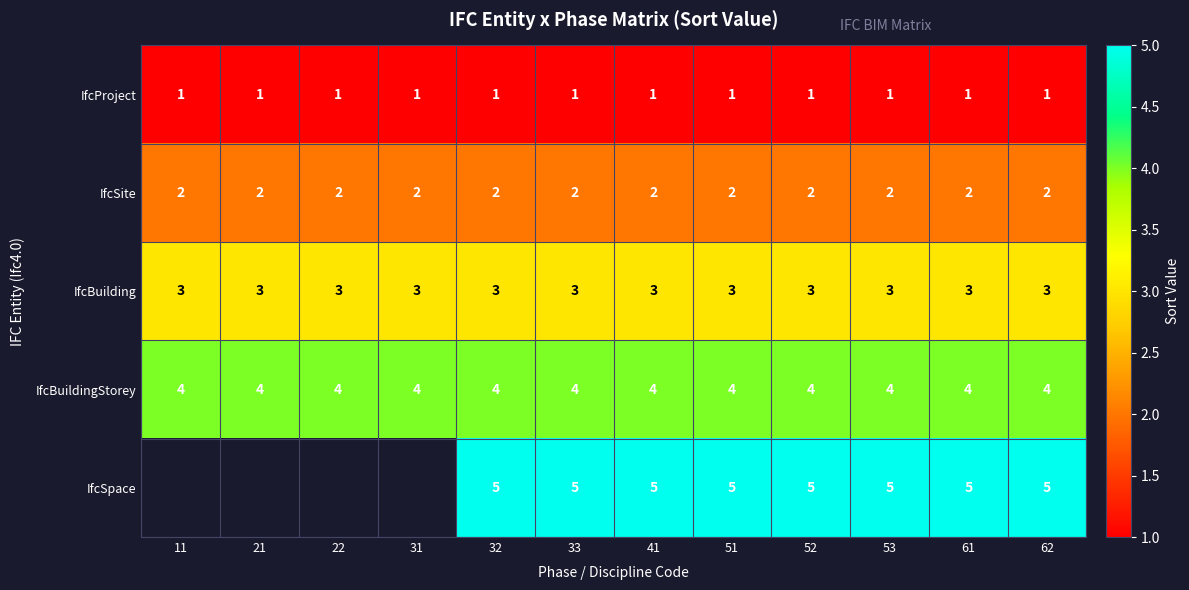

Is it true that IfcProject equals 1 at 32?

True